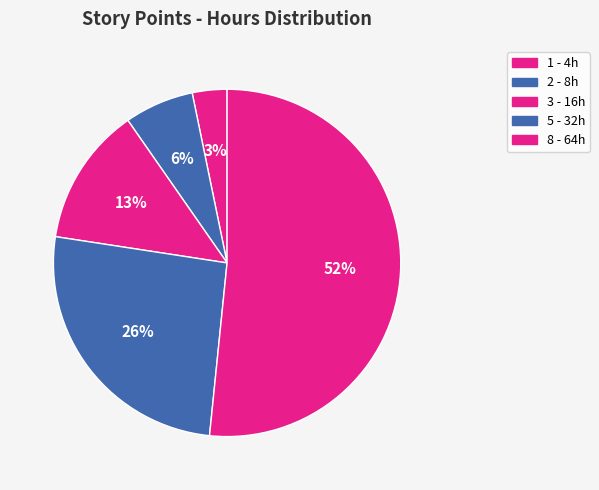

How many slices are in this pie chart?

5